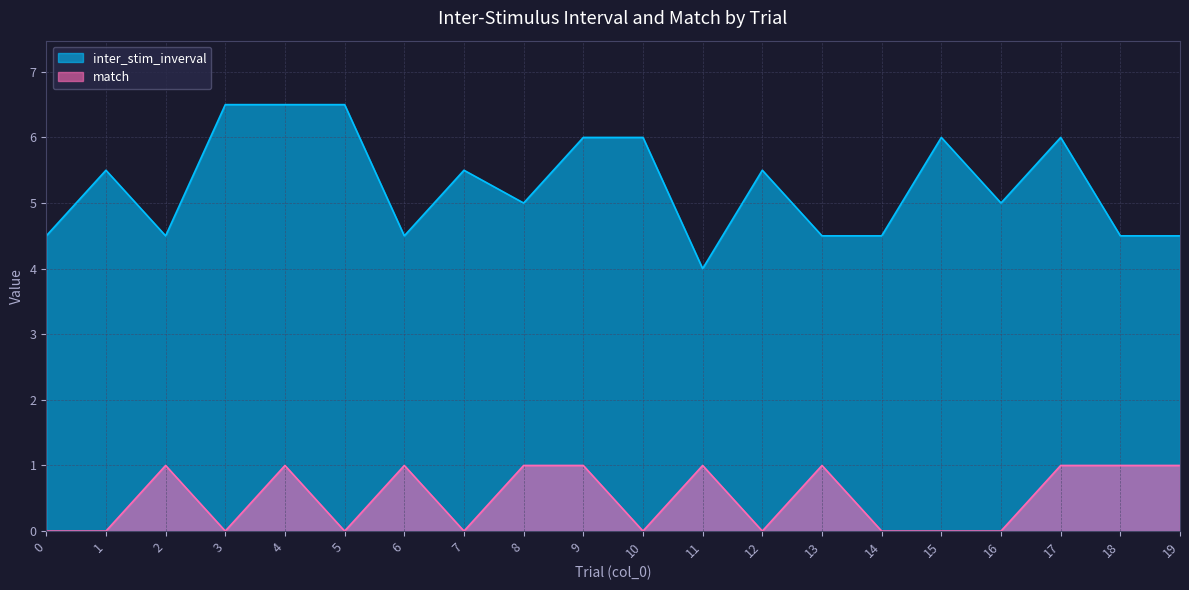

Rank the series by their maximum value, from highest to lowest.

inter_stim_inverval, match